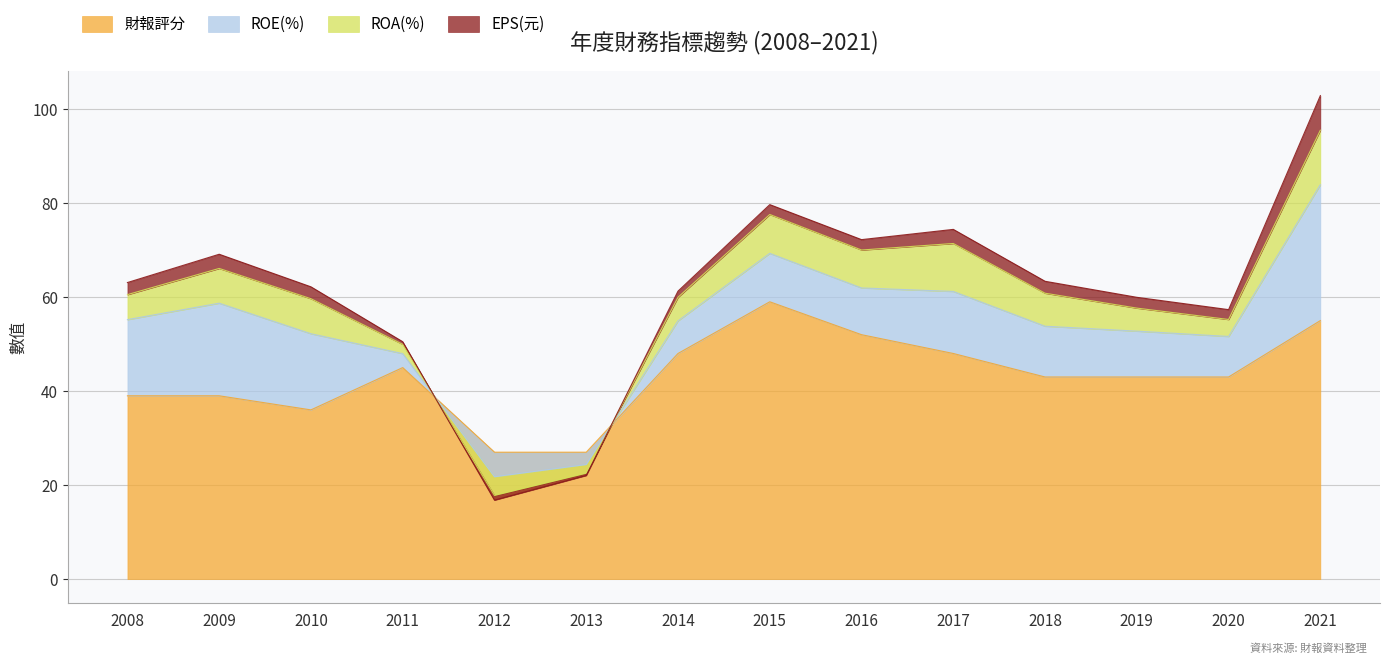

At 2020, list the series in order from largest to smallest.

財報評分, ROE(%), ROA(%), EPS(元)